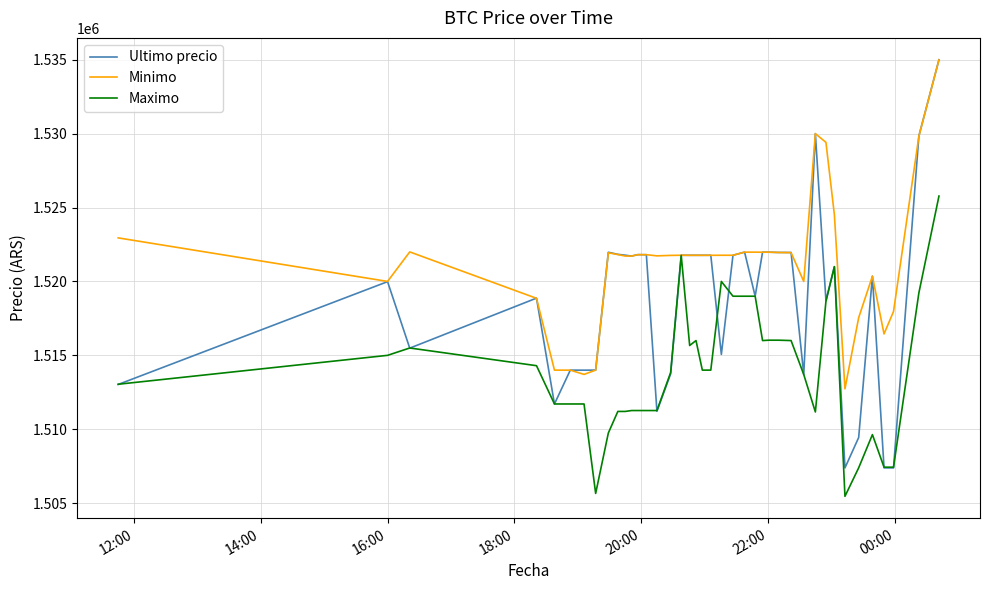

Which series has the largest range (max minus min)?

Ultimo precio